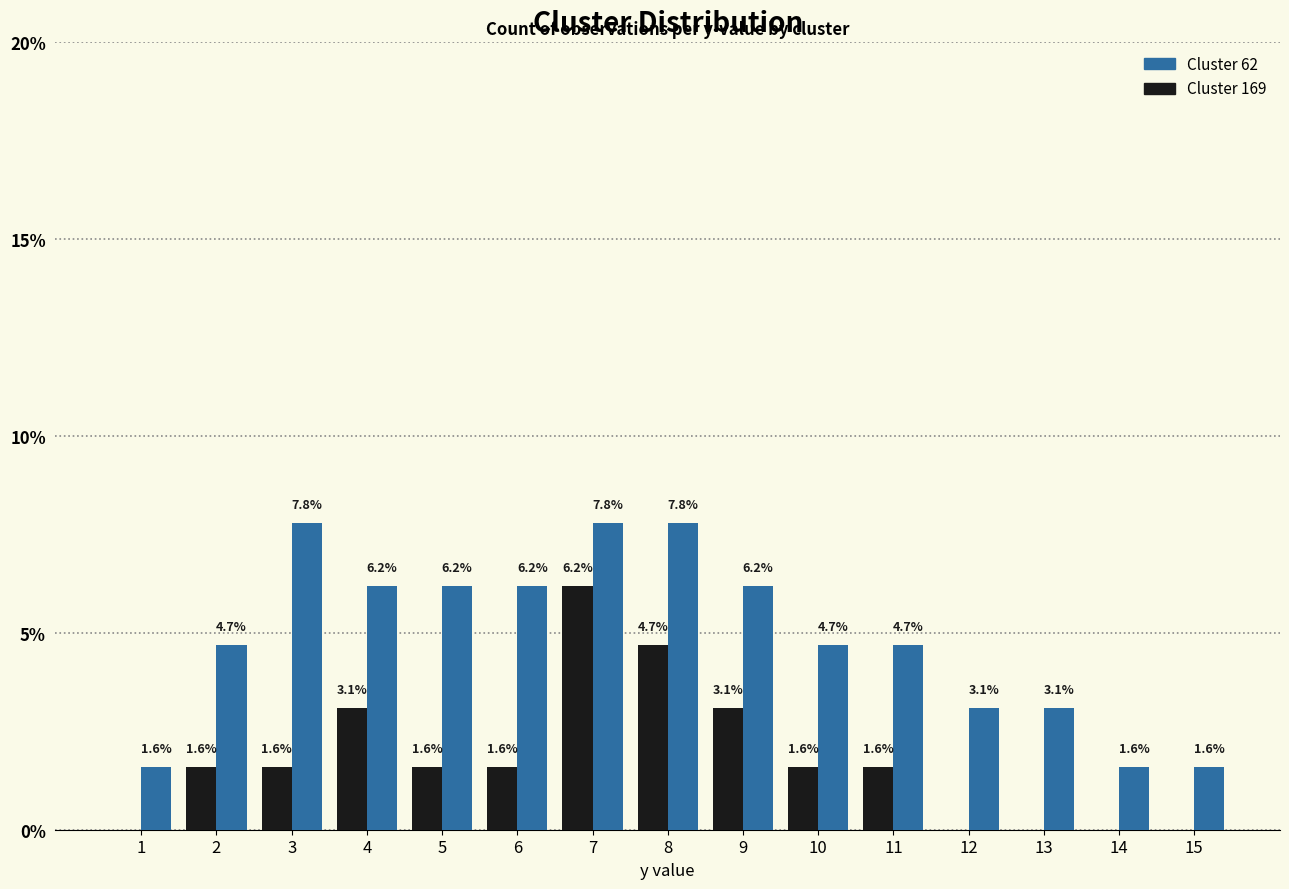

What are all the series names shown in the legend?

Cluster 62, Cluster 169